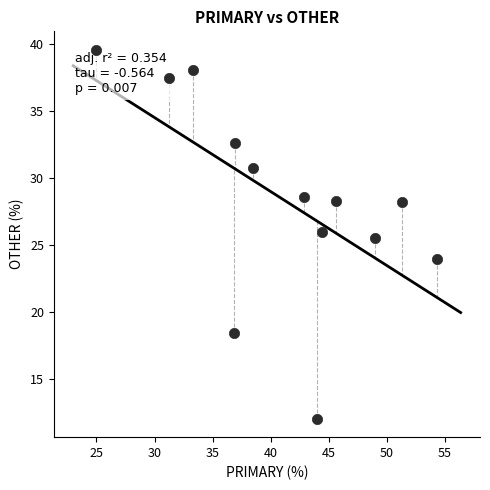

What is the range of X values (max minus min)?

29.3